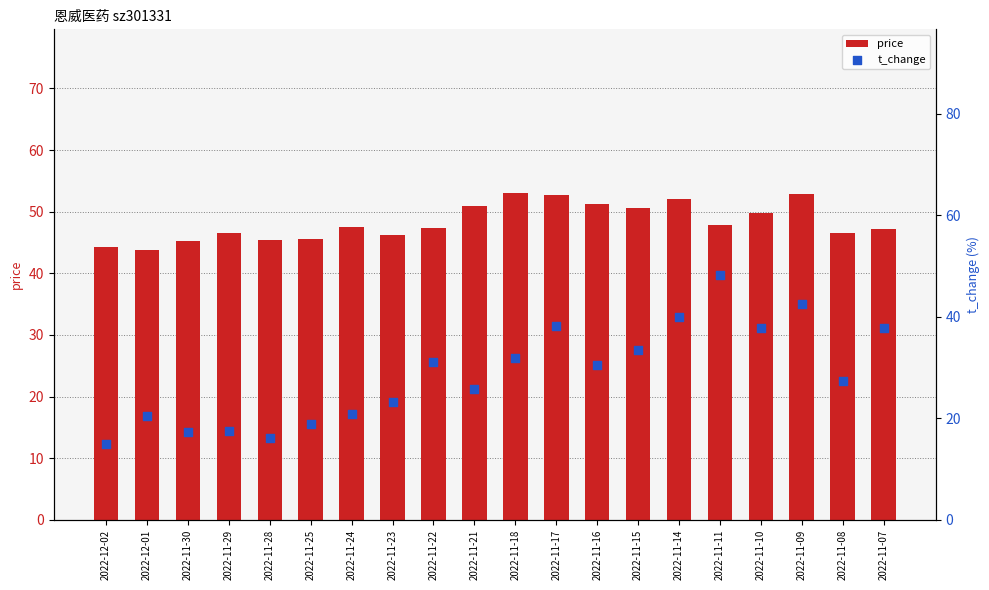

What are all the series names shown in the legend?

price, t_change